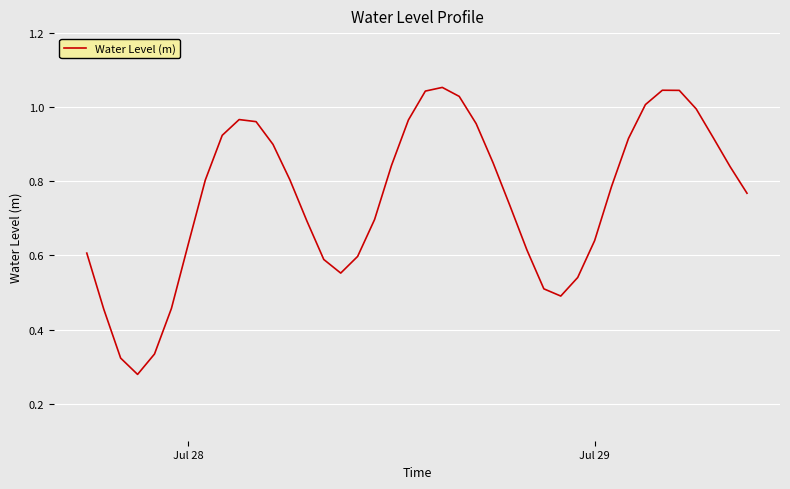

How many lines are shown in the chart?

1